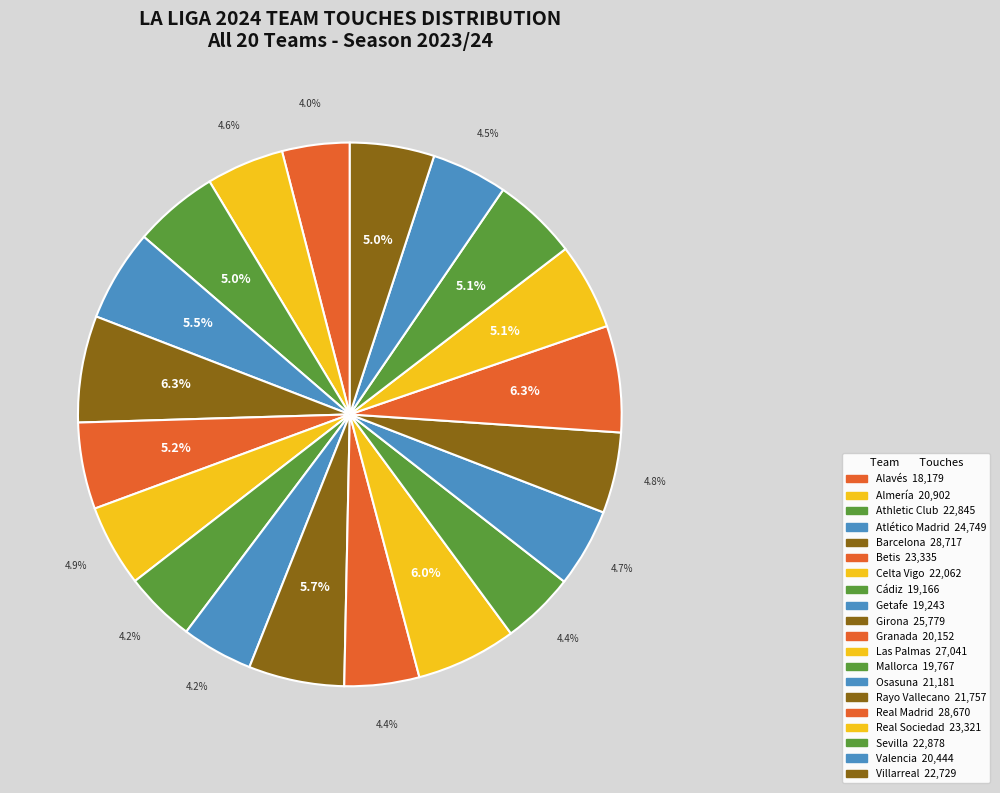

Count the number of slices in the pie.

20